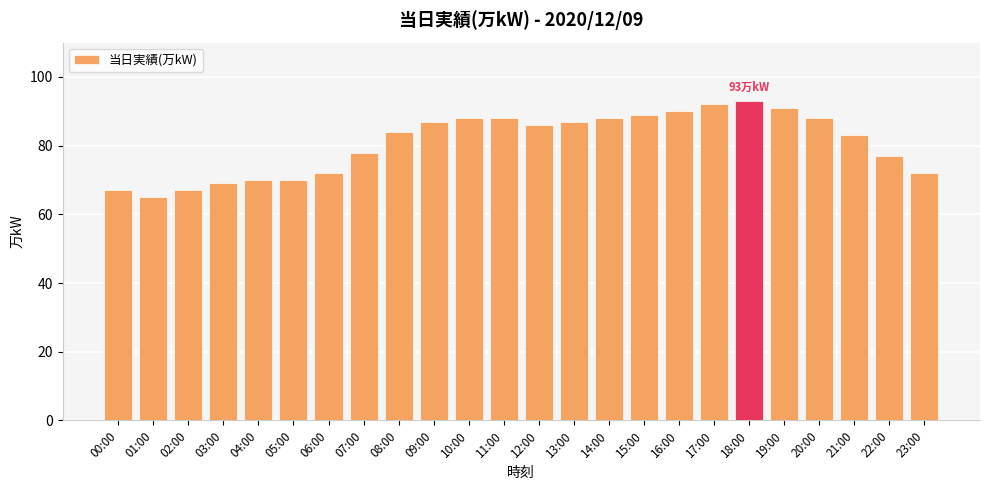

What is the sum of all values?

1941